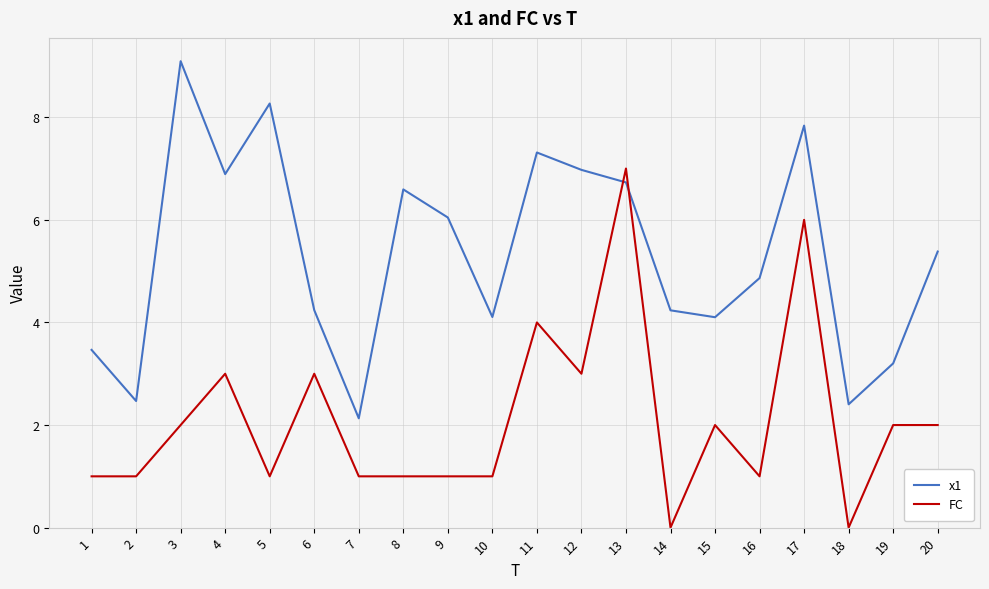

Where is the first local maximum for x1?

3